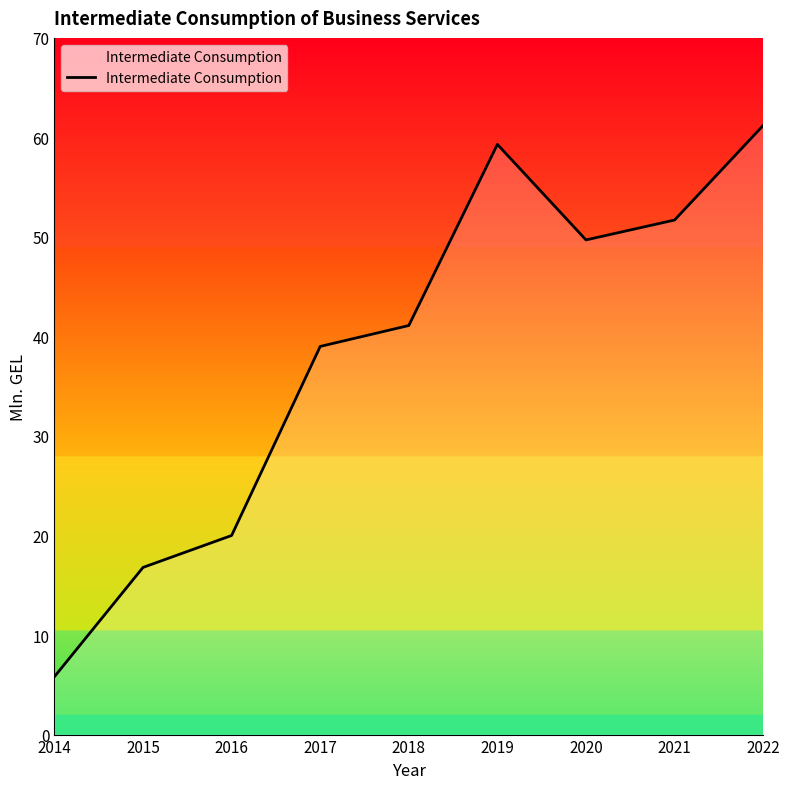

True or false: there are more than 2 points higher than both neighbors.

False